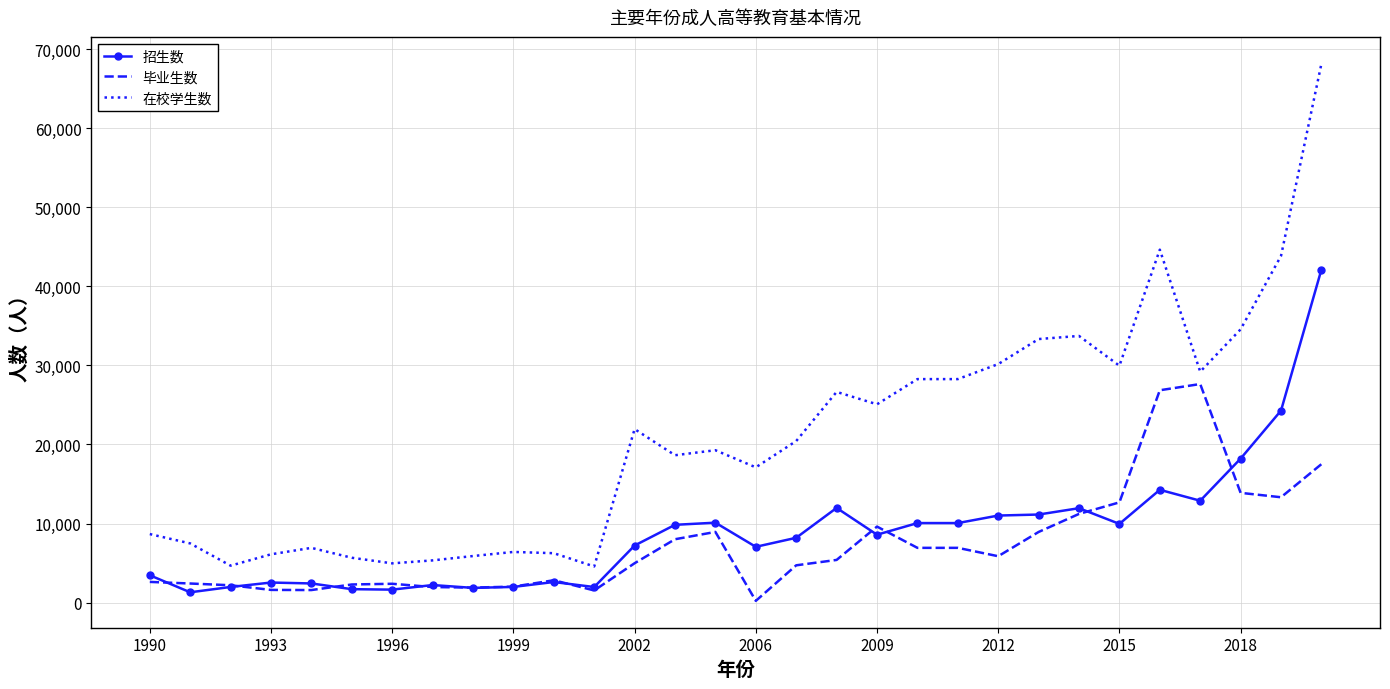

What is the lowest value of the 在校学生数 series?

4568